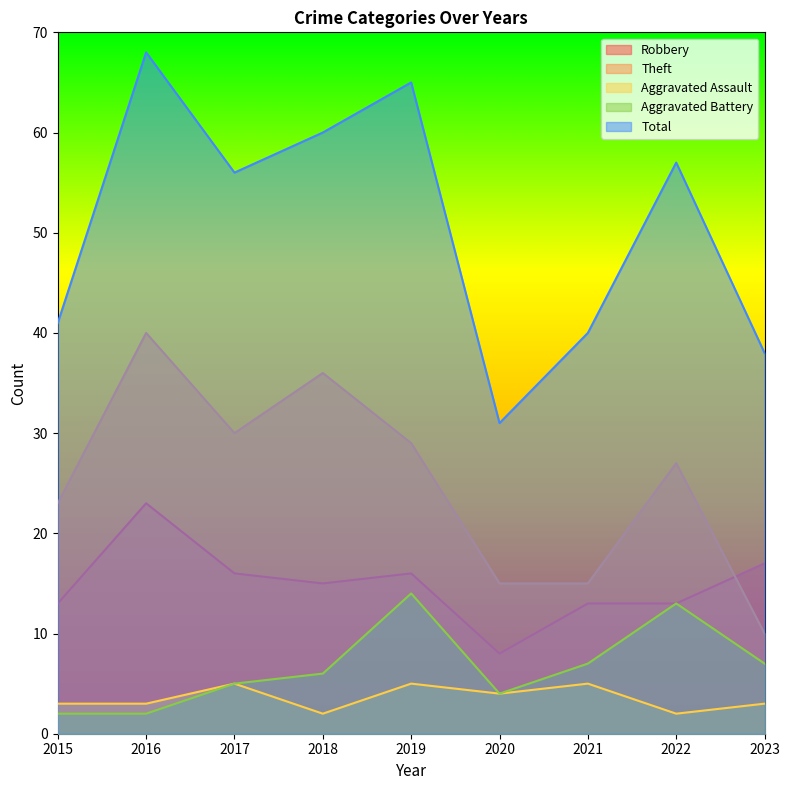

At which label does Aggravated Battery reach its minimum?

2015